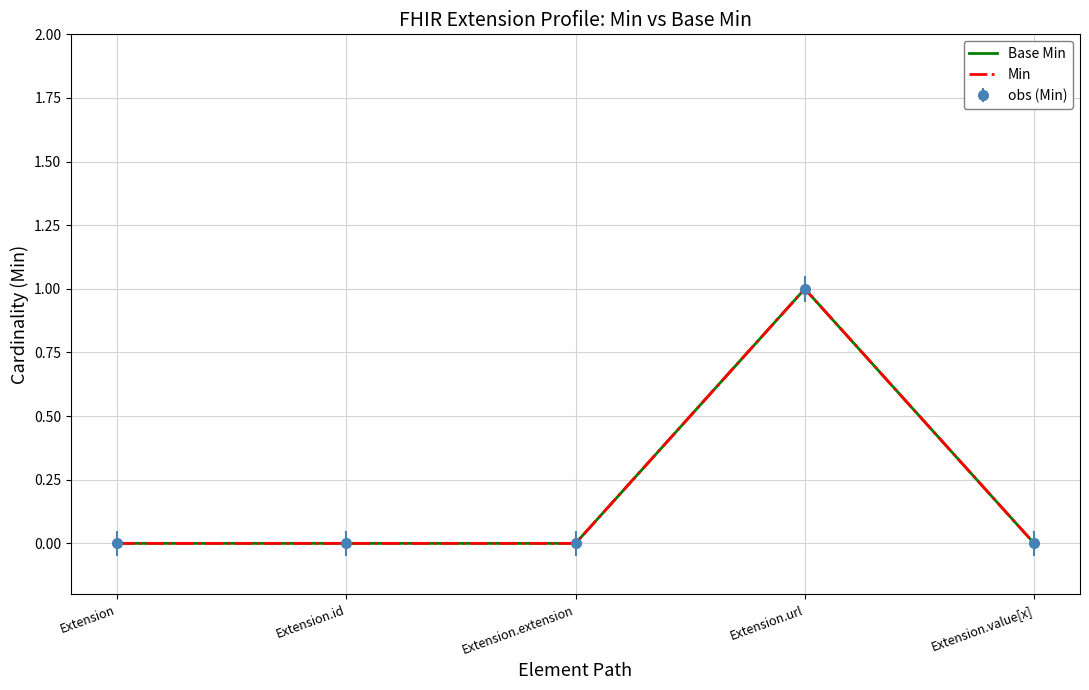

Is the value of Min at Extension greater than the value of Base Min at Extension.value[x]?

No